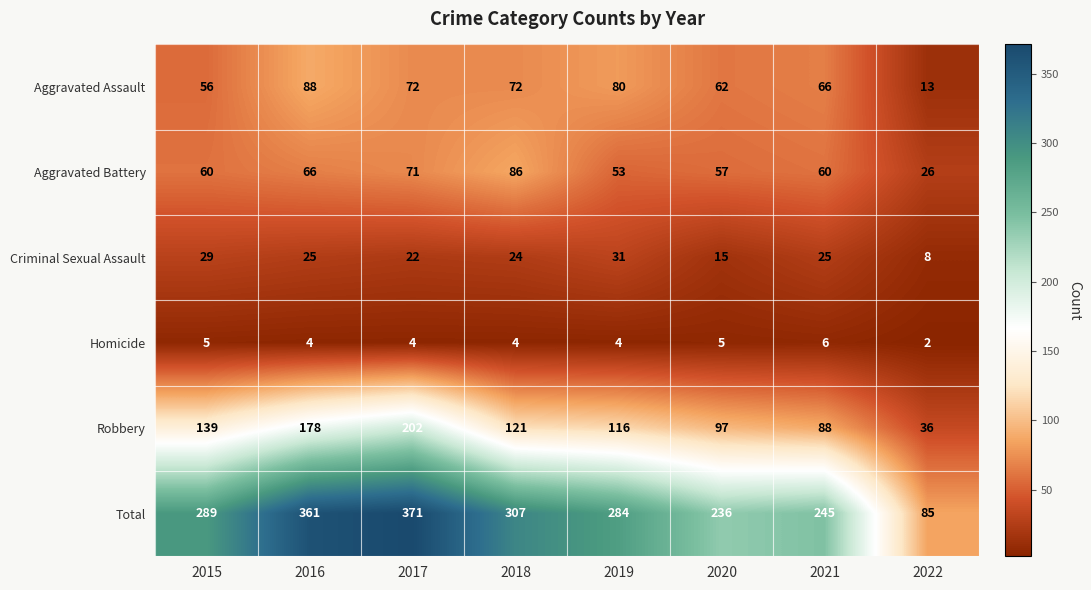

Where does the Criminal Sexual Assault series first go above 25?

2015